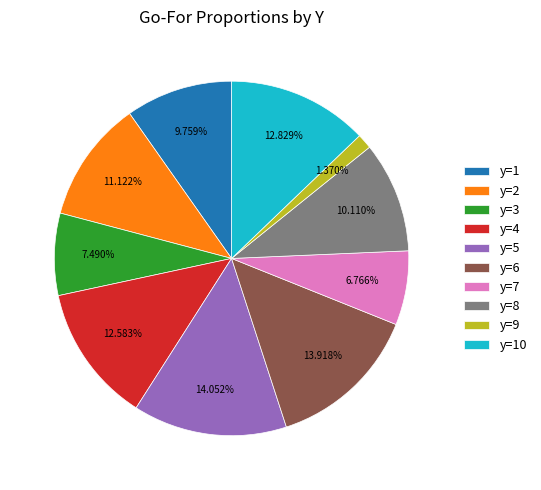

Is the sum of y=9 and y=5 greater than half?

No